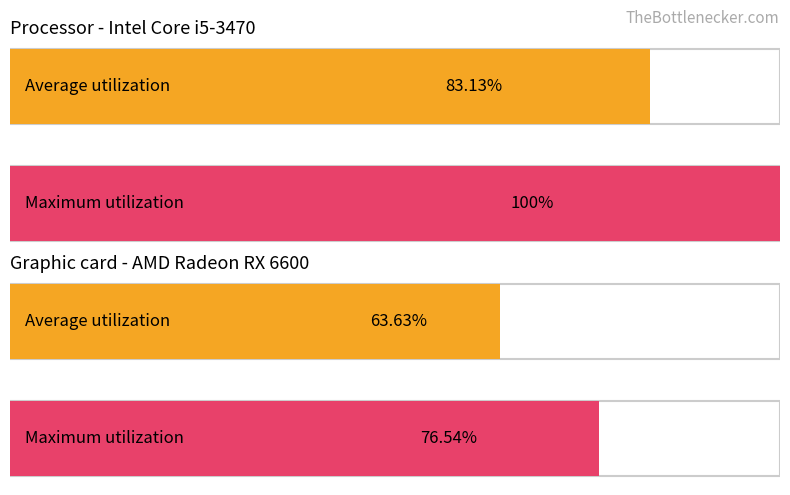

What is the average value of the Maximum utilization series?

88.3